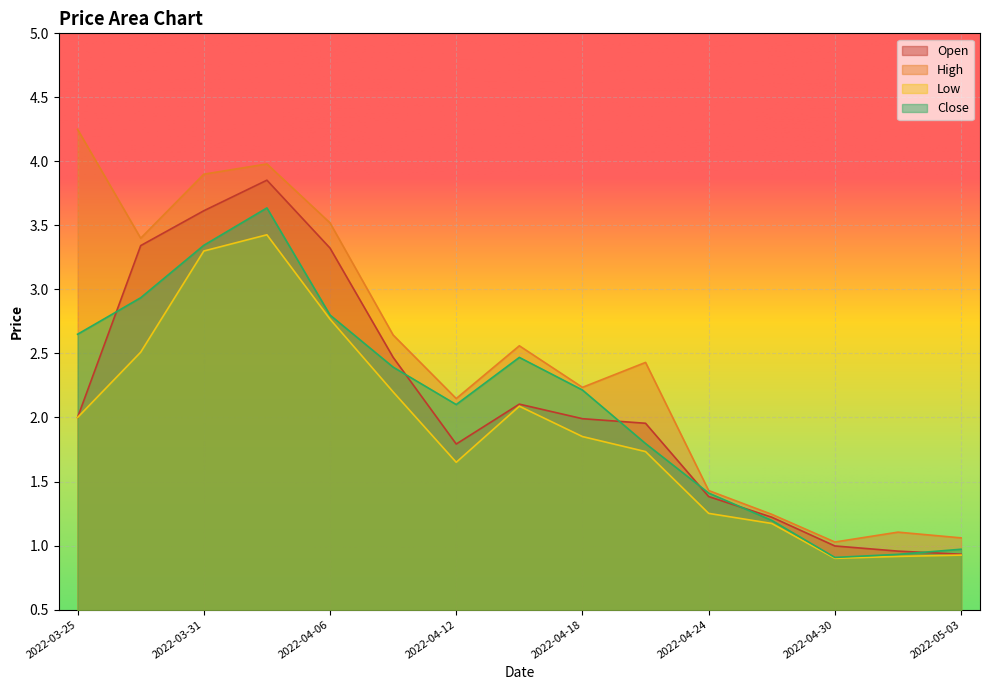

True or false: Low and Open cross at least once.

False